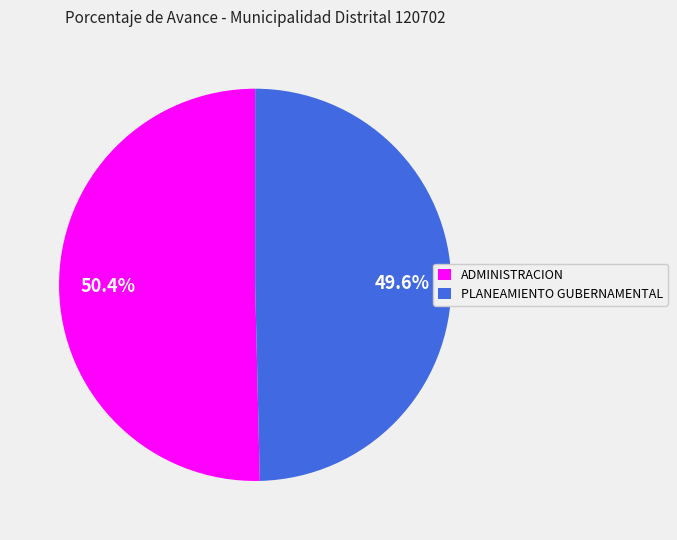

What is the majority slice?

ADMINISTRACION